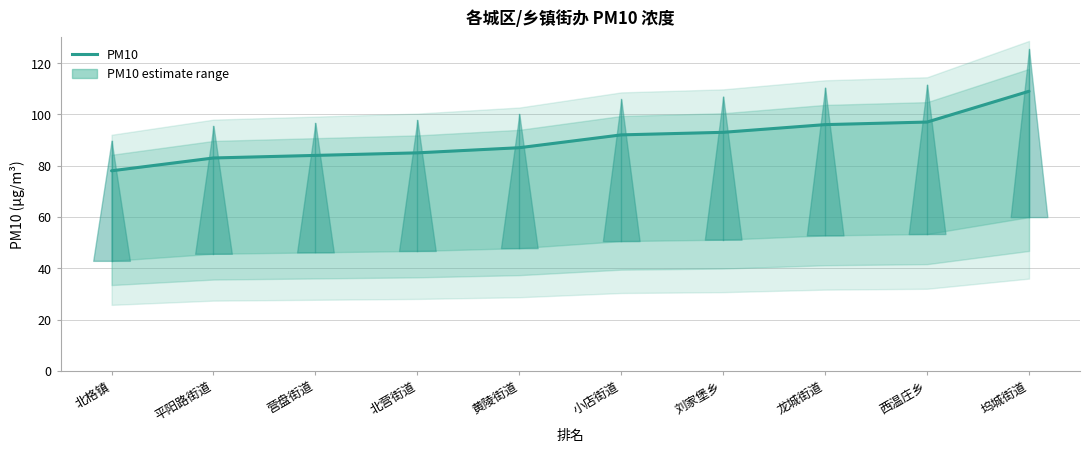

How many data points are less than 92?

5